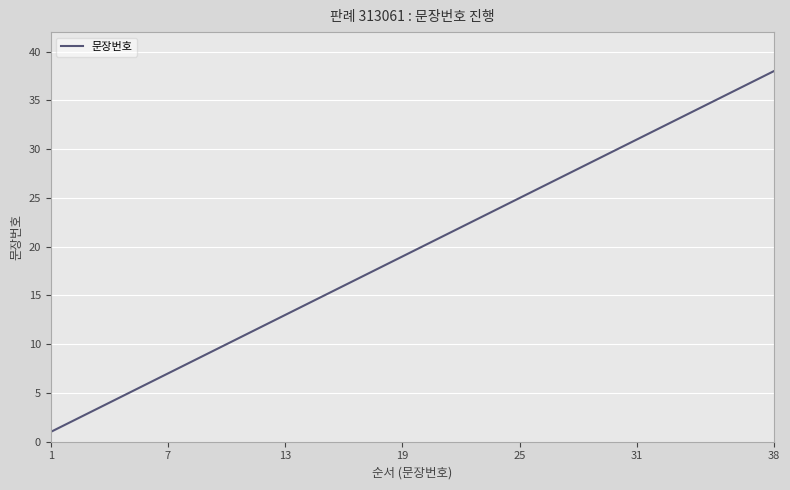

What is the difference between the maximum and minimum values?

37